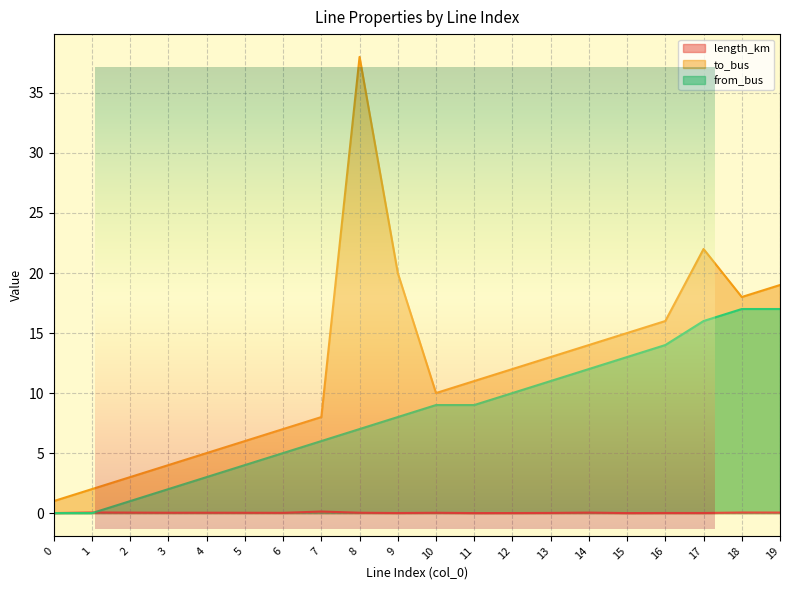

How many lines are shown in the chart?

3